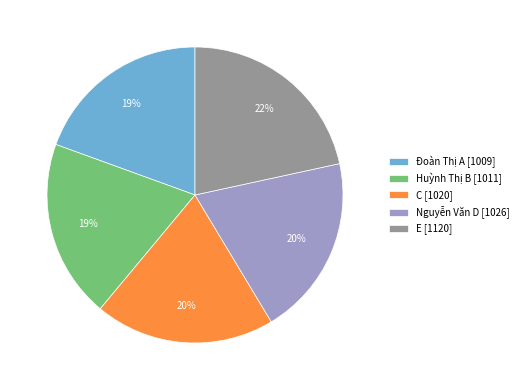

Is there any slice that represents more than half of the pie?

No